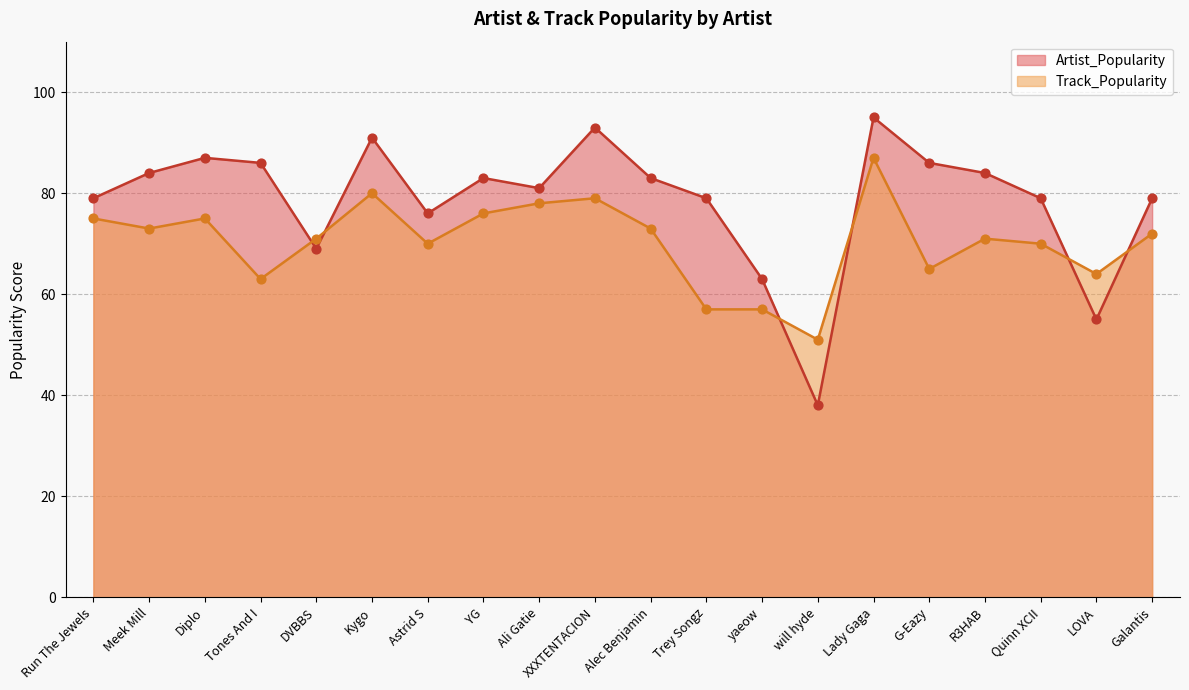

What is the total value across all series at yaeow?

120